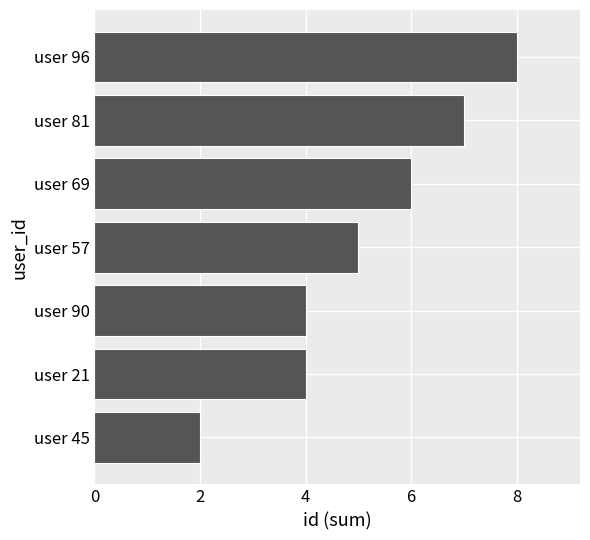

Which category has the highest value across all series?

user 96